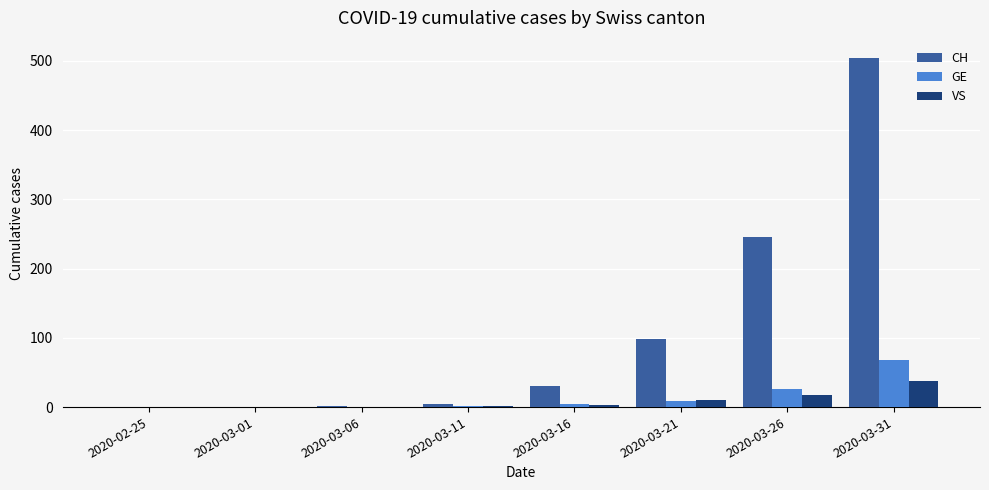

How many series are shown in this chart?

3